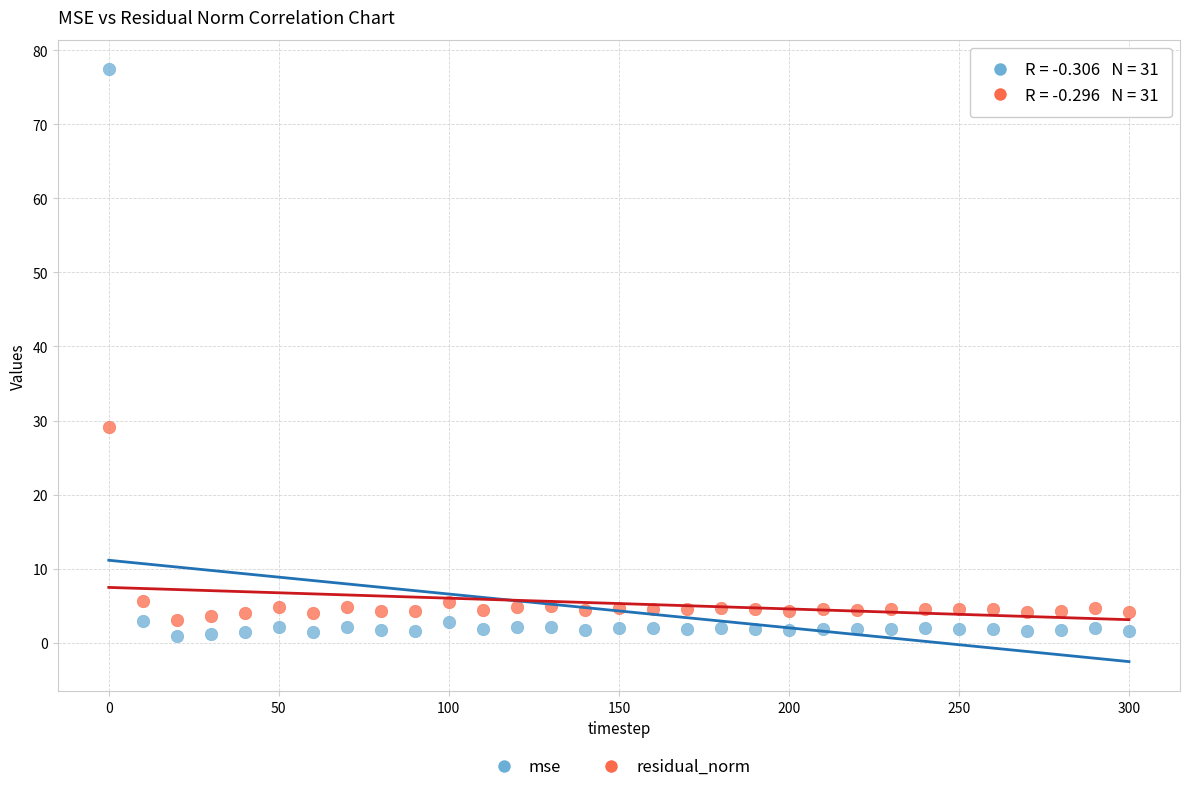

What are all the series names shown in the legend?

mse, residual_norm